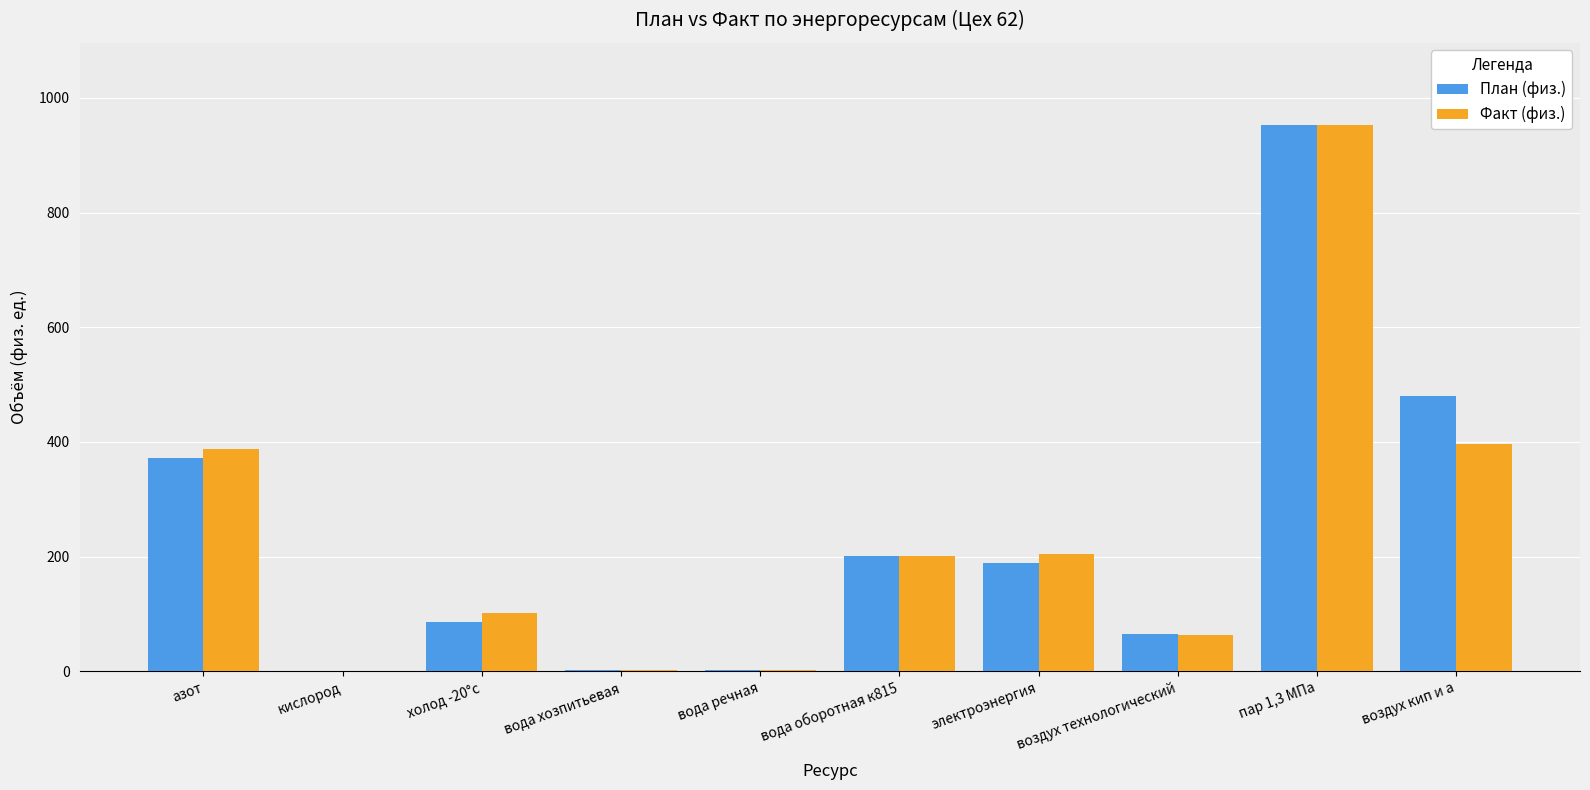

The value of Факт (физ.) at электроэнергия is 205.0. True or false?

True